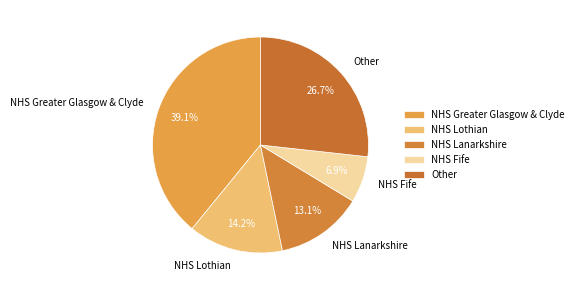

Is there any slice that represents more than half of the pie?

No